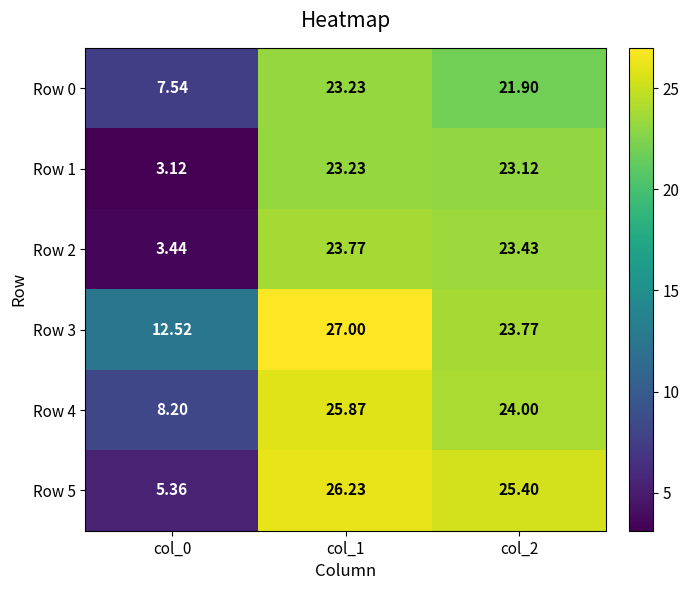

Is the value of Row 1 at col_1 greater than the value of Row 2 at col_0?

Yes